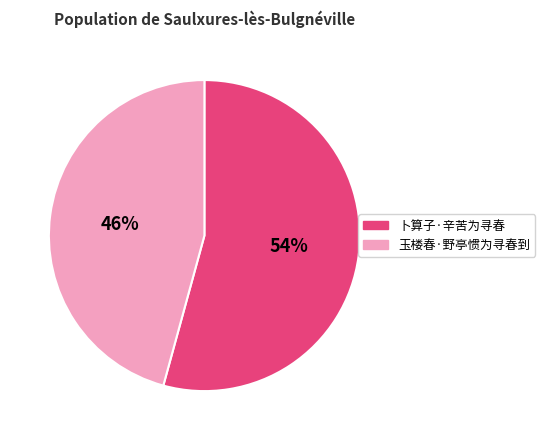

Which has a higher value, 玉楼春·野亭惯为寻春到 or 卜算子·辛苦为寻春?

卜算子·辛苦为寻春